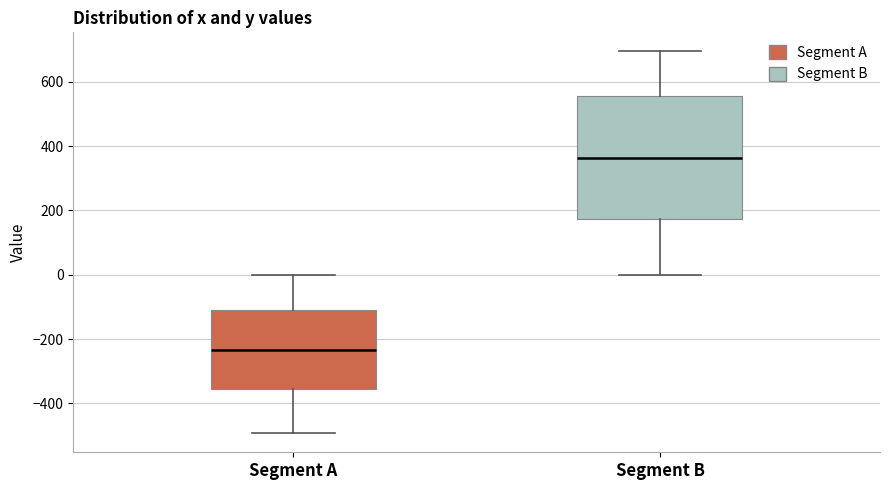

Which box's median line is the highest?

Segment B